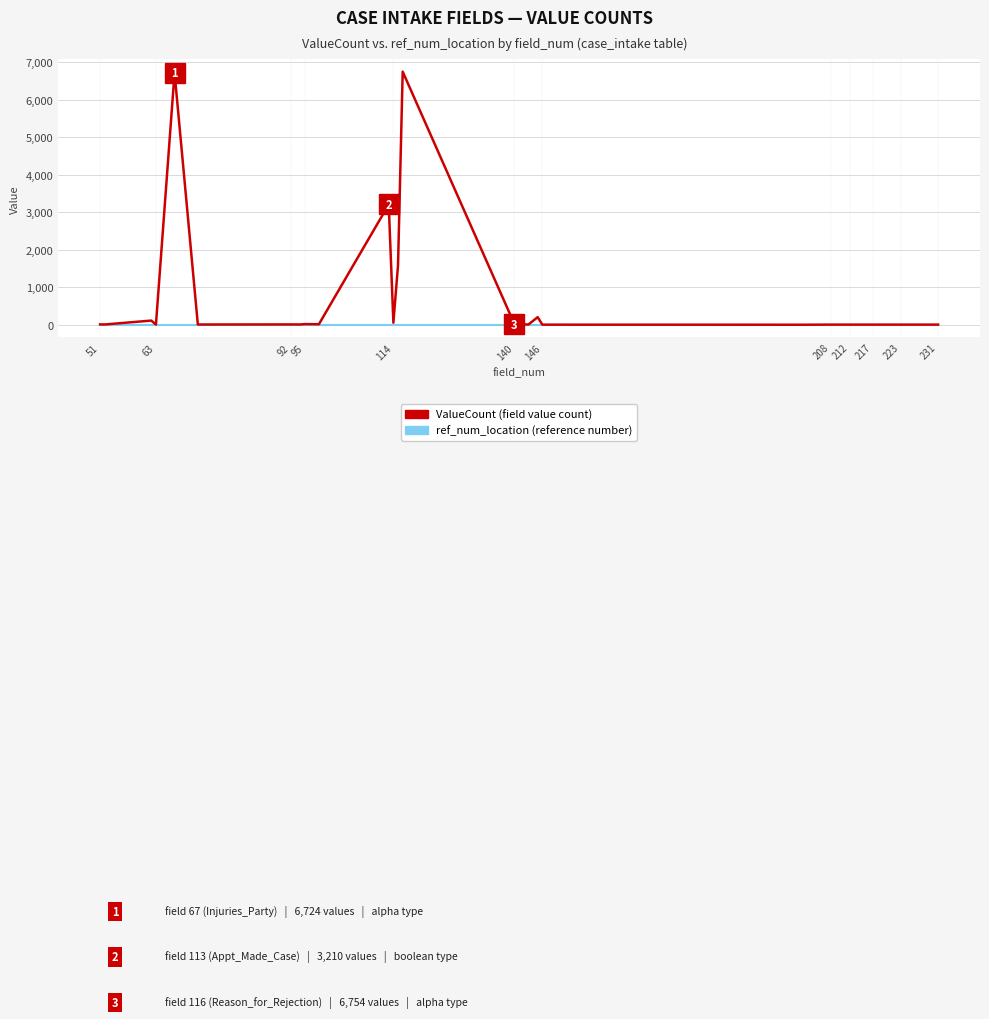

What is the maximum value shown in the chart?

6754